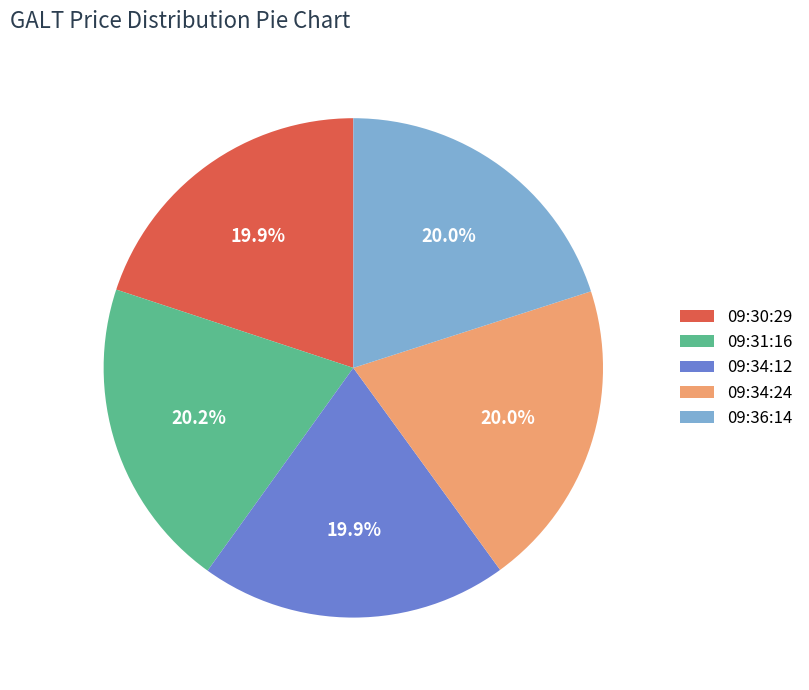

Is there any slice that represents more than half of the pie?

No